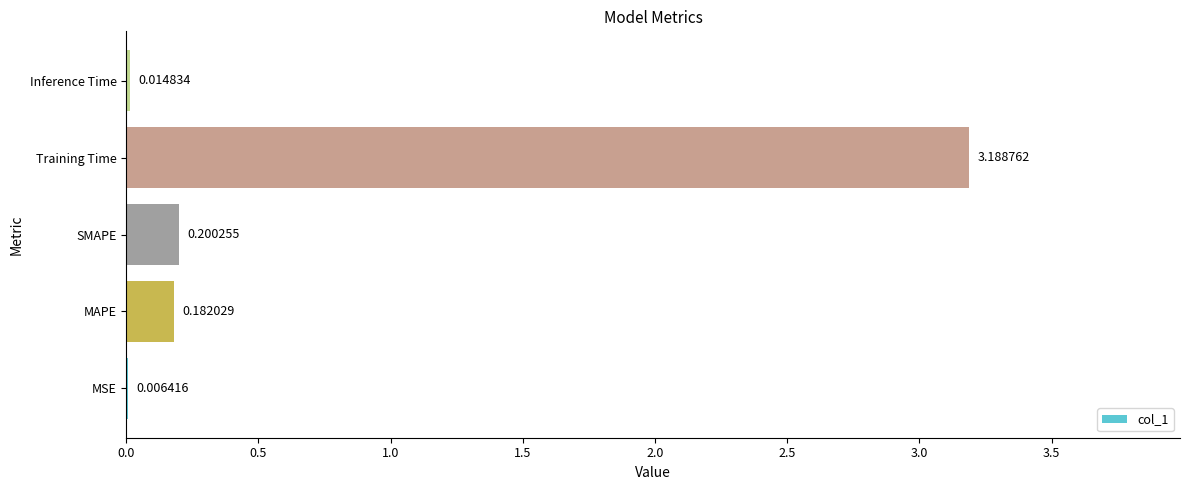

Between MSE and Training Time, which is larger?

Training Time